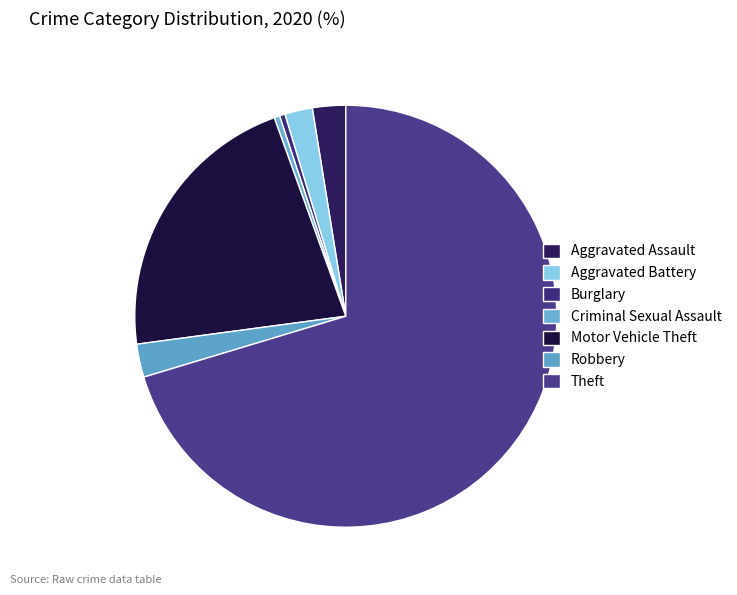

How many segments does this pie chart have?

7